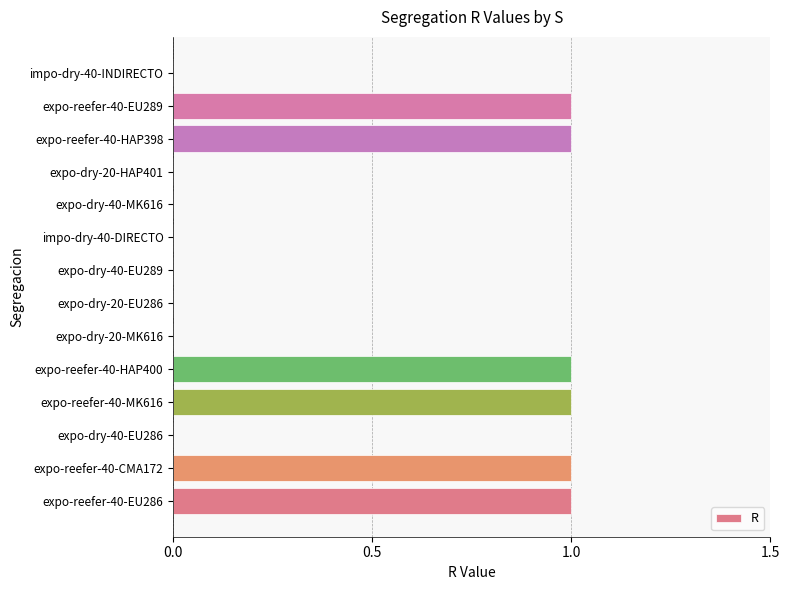

Is it true that the value at expo-dry-40-EU286 is -1?

False